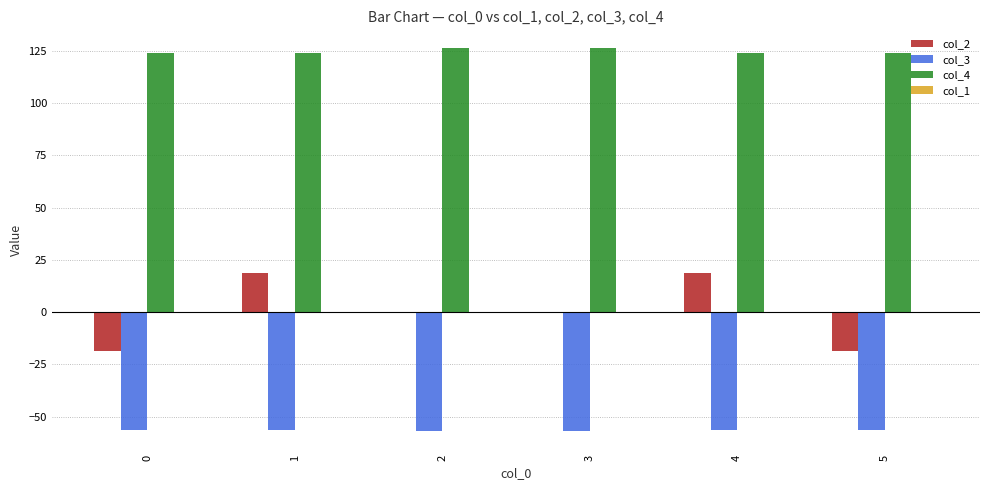

What is the total value across all series at 5?

49.3